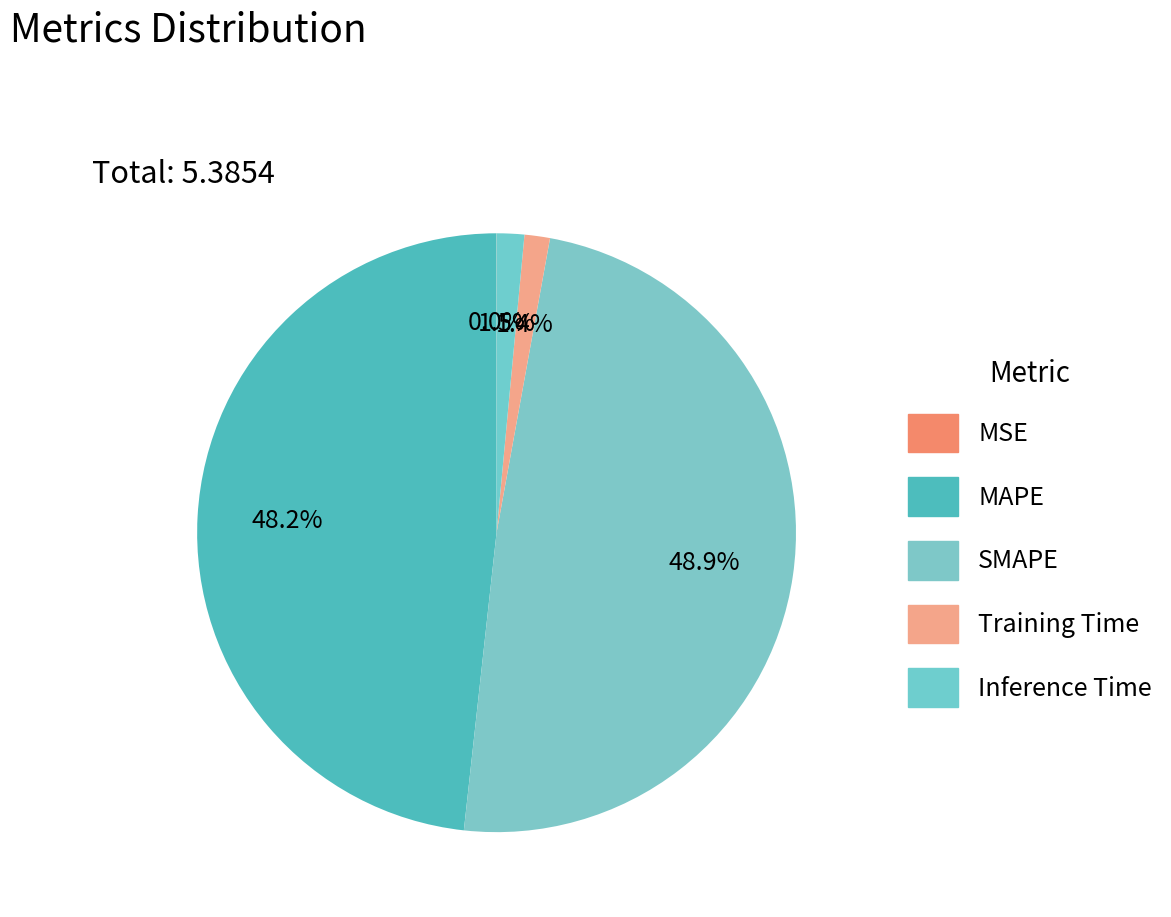

What percentage is the Inference Time slice, to the nearest percent?

1%